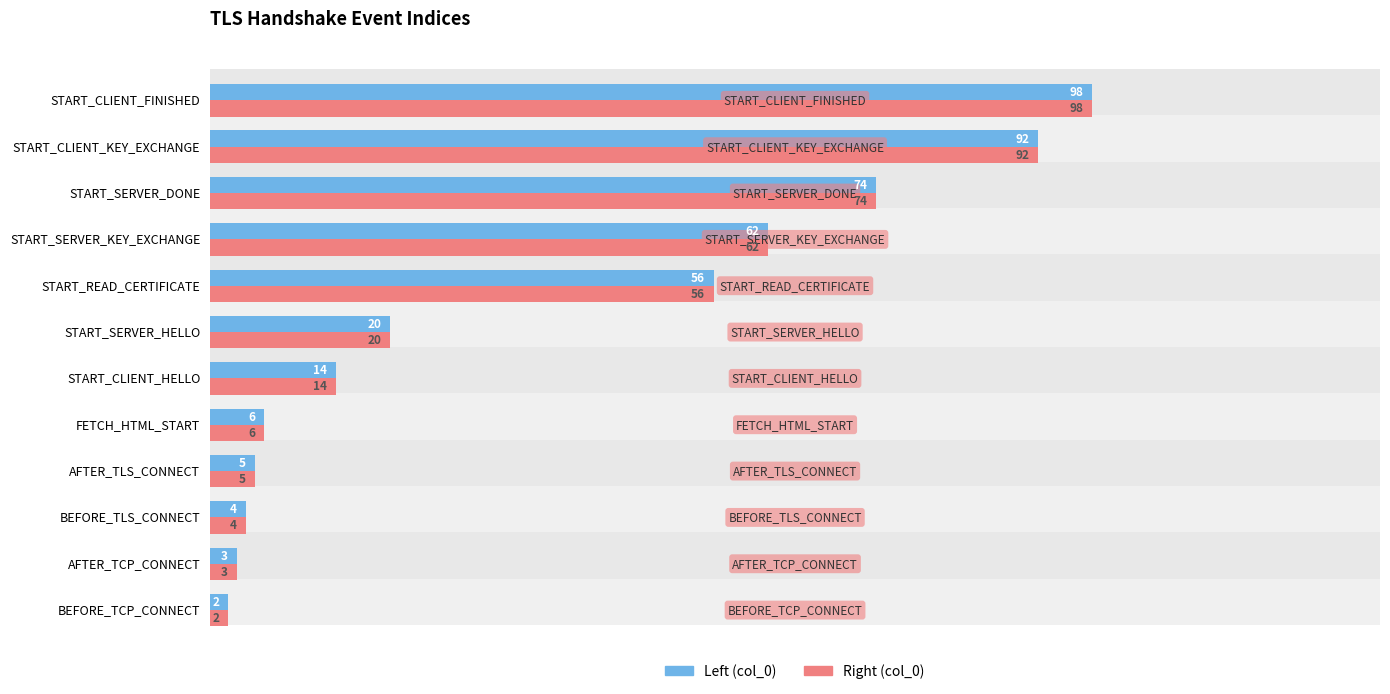

How many groups of bars are there?

12